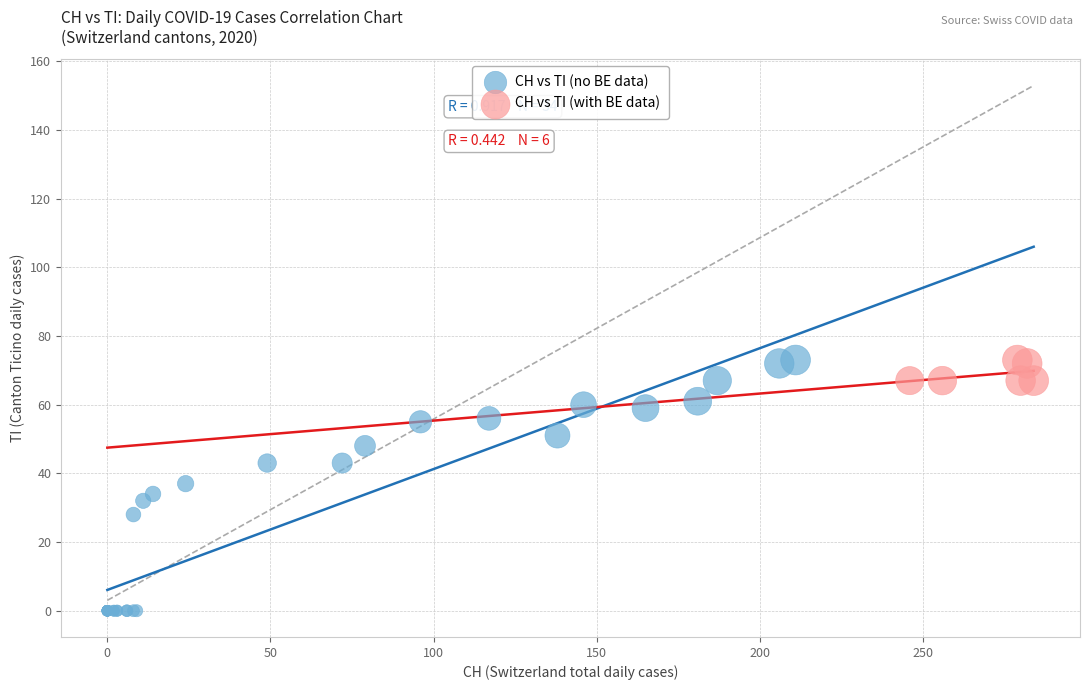

Which series contains the lowest Y value?

CH vs TI (no BE data)